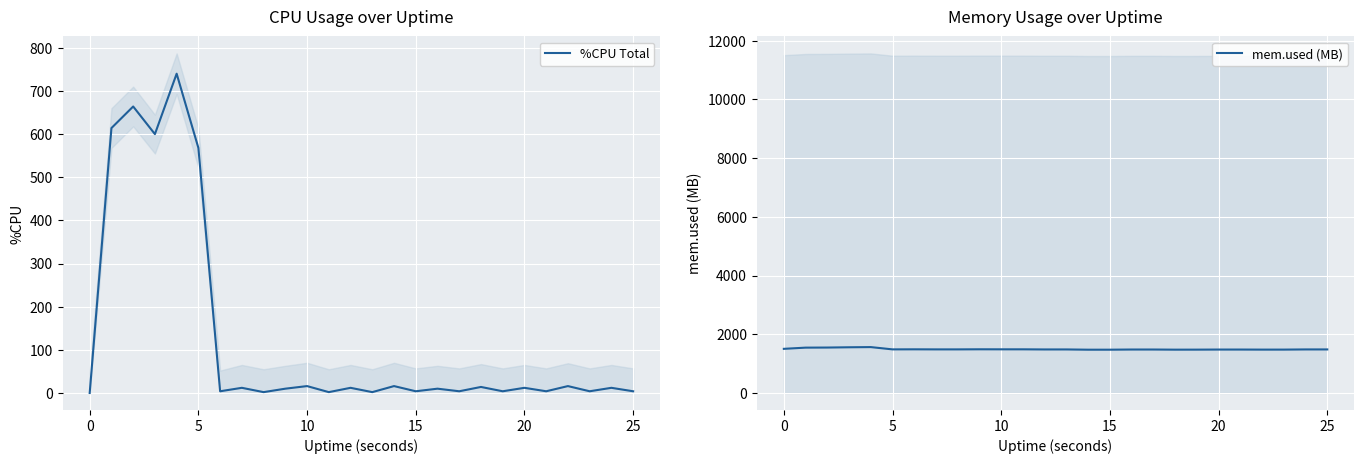

True or false: %CPU Total and mem.used (MB) intersect in this chart.

False